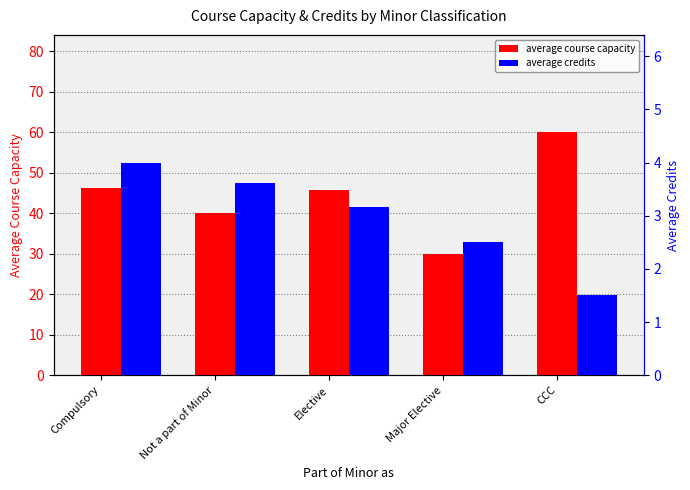

What is the total value across all series at Compulsory?

50.2